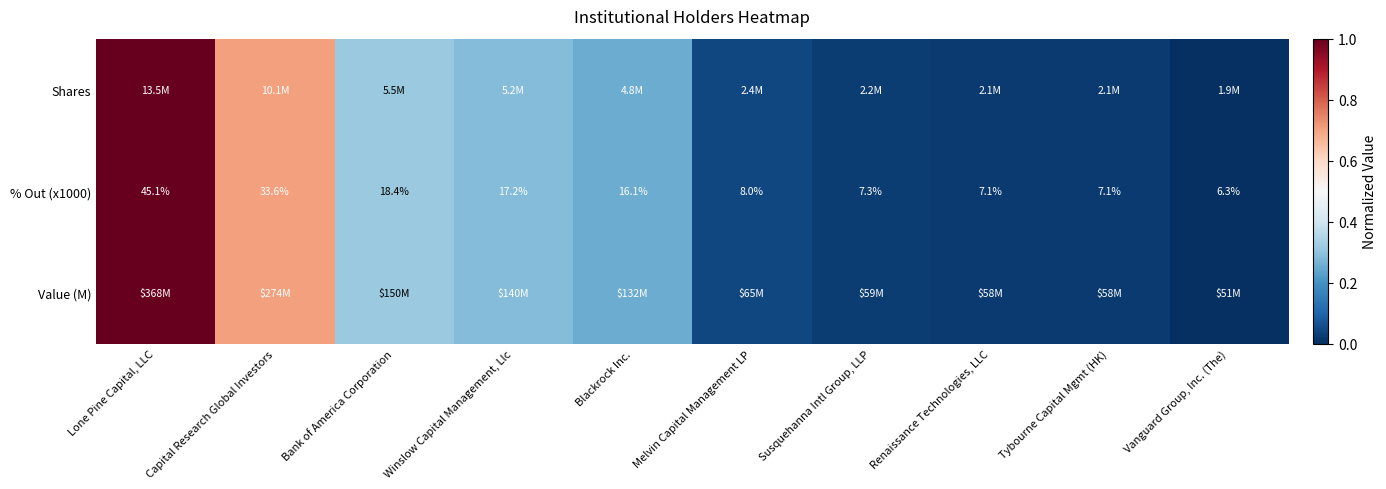

How many categories are shown in the chart?

10